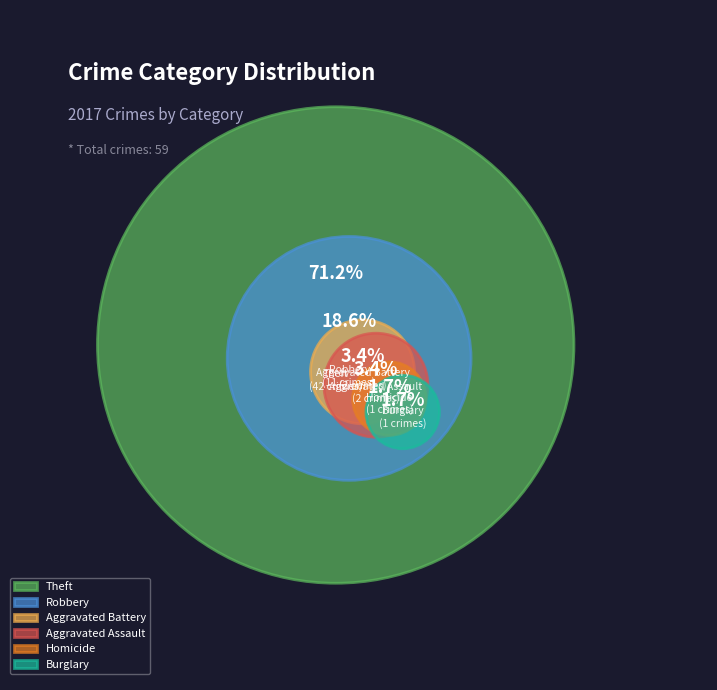

Is the sum of Burglary and Aggravated Battery greater than half?

No